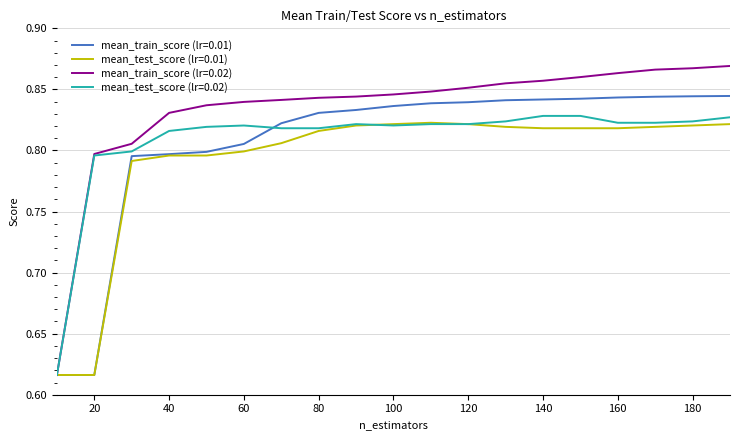

What are all the series names shown in the legend?

mean_train_score (lr=0.01), mean_test_score (lr=0.01), mean_train_score (lr=0.02), mean_test_score (lr=0.02)